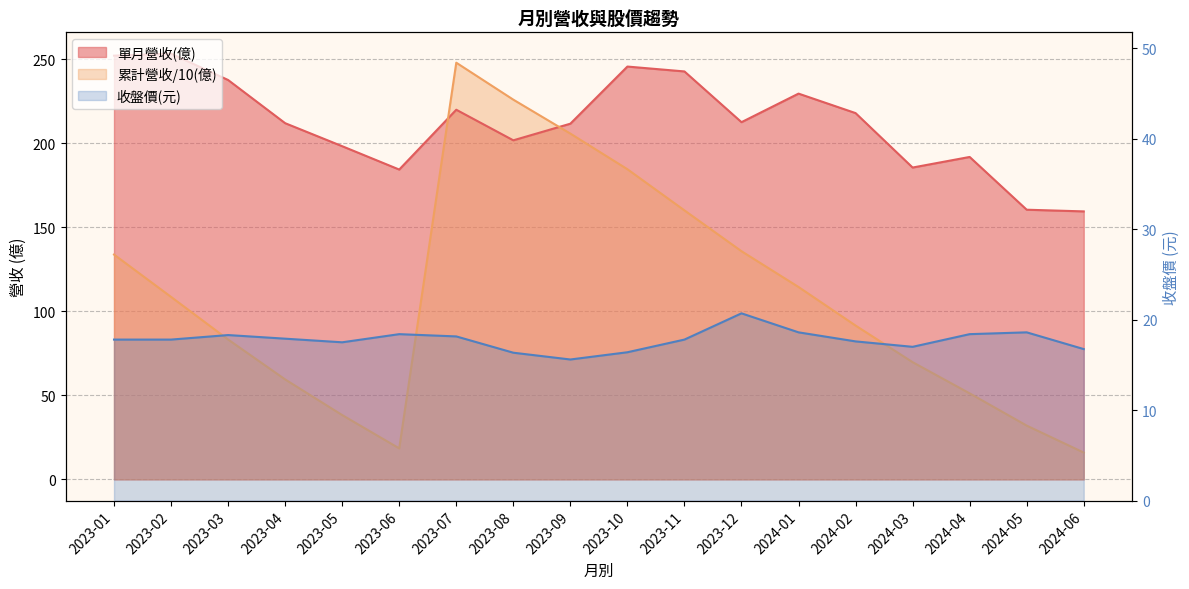

What is the value of the 單月營收(億) point at the 2nd from the left?

253.4